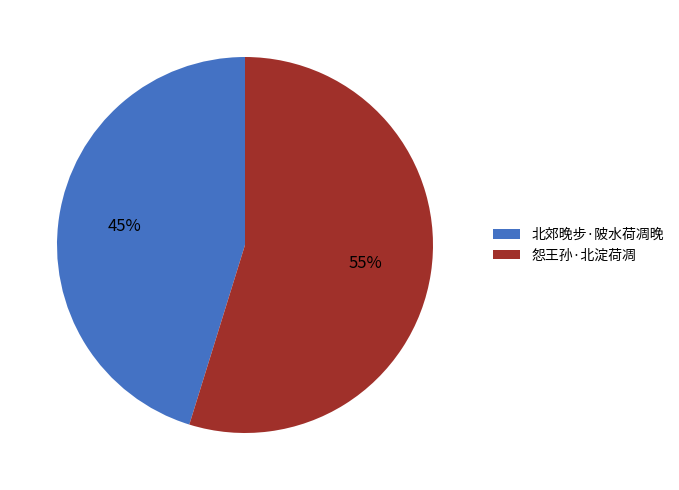

To the nearest percent, what percentage of the pie is 北郊晚步·陂水荷凋晚?

45%